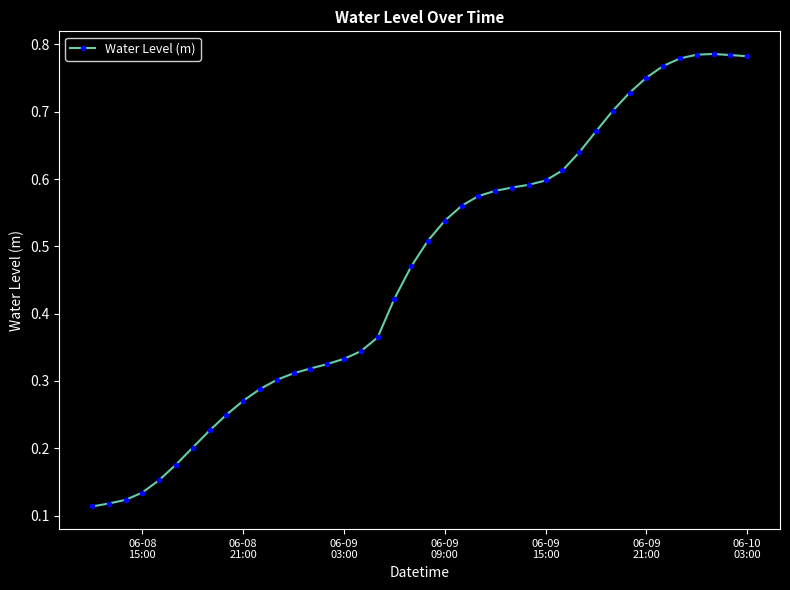

Count the values in the range 0 to 1.

40